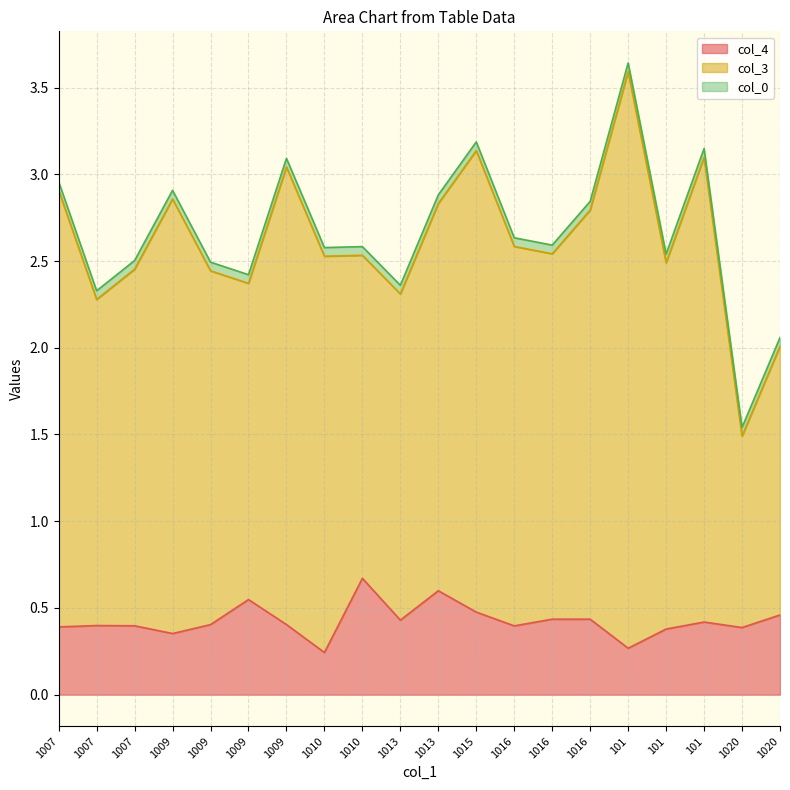

What are all the series names shown in the legend?

col_4, col_3, col_0